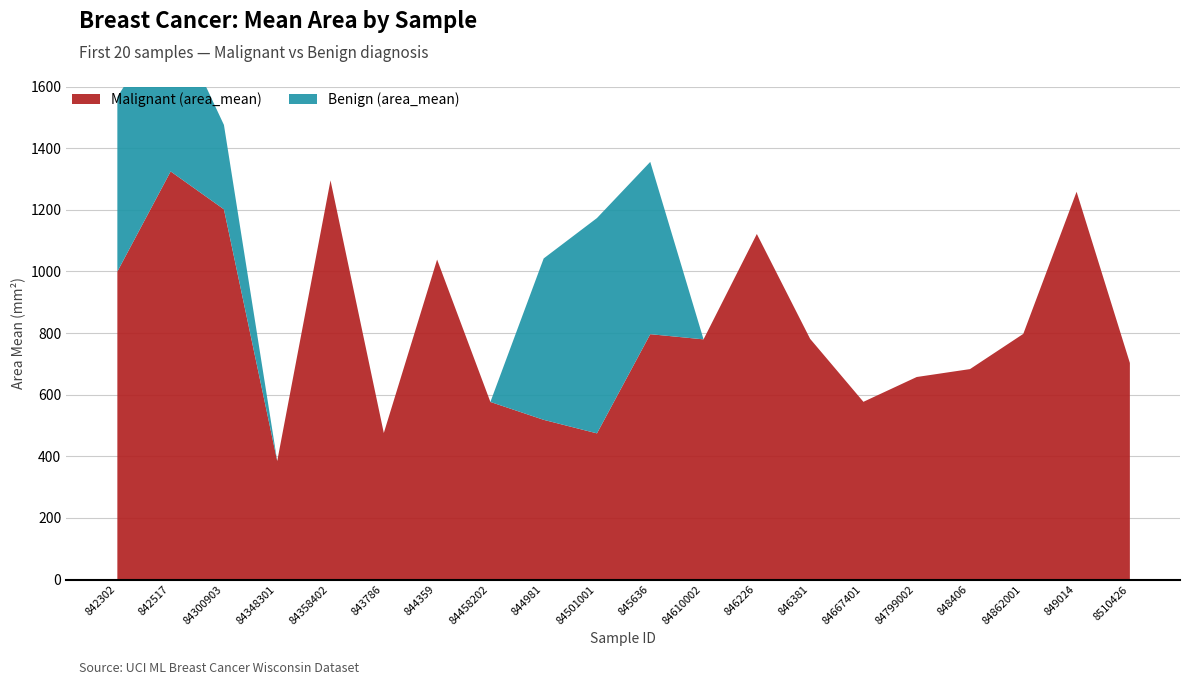

How many series are shown in this chart?

2